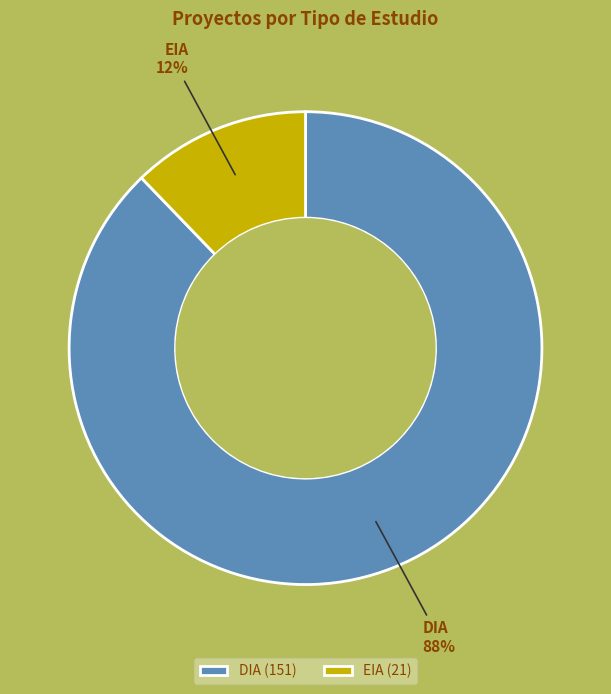

True or false: DIA accounts for 99% of the total.

False